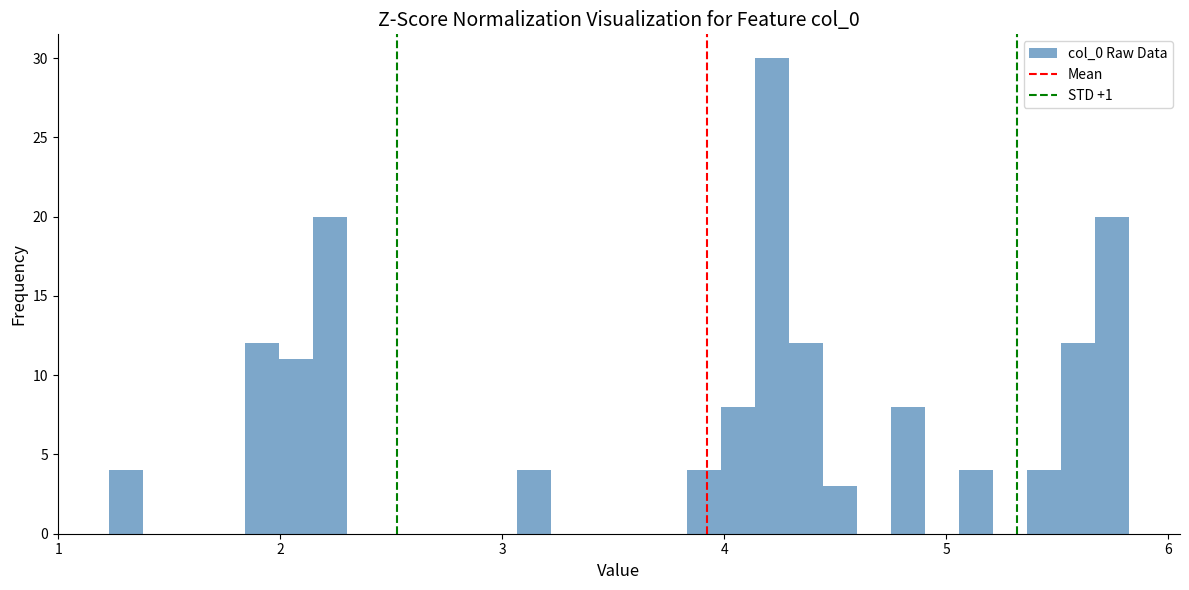

Around what value on the x-axis is the tallest bar? Give the approximate position of its centre, as read against the axis.

4.2